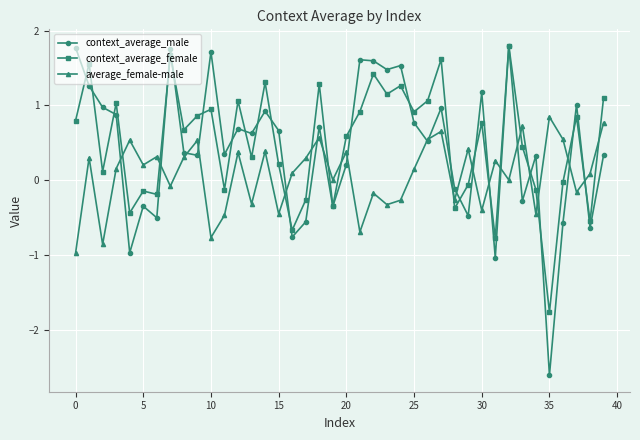

Which series has the widest spread of values?

context_average_male